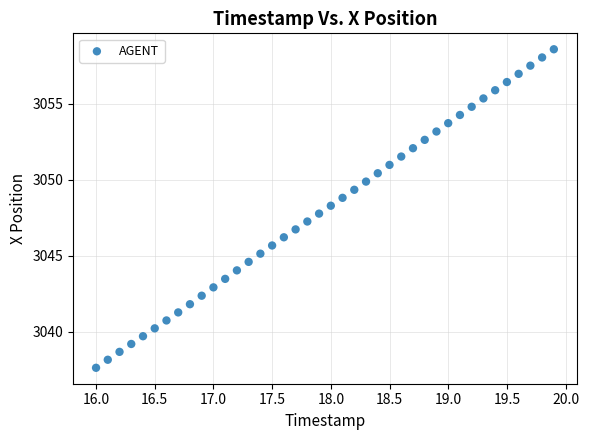

What is the range of Y values (max minus min)?

21.0